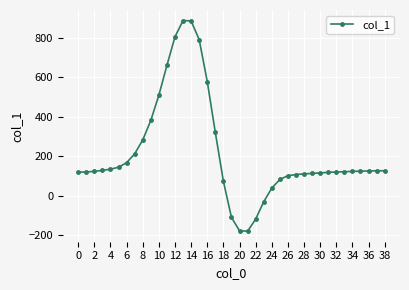

What is the value of the 17th point from the left?

578